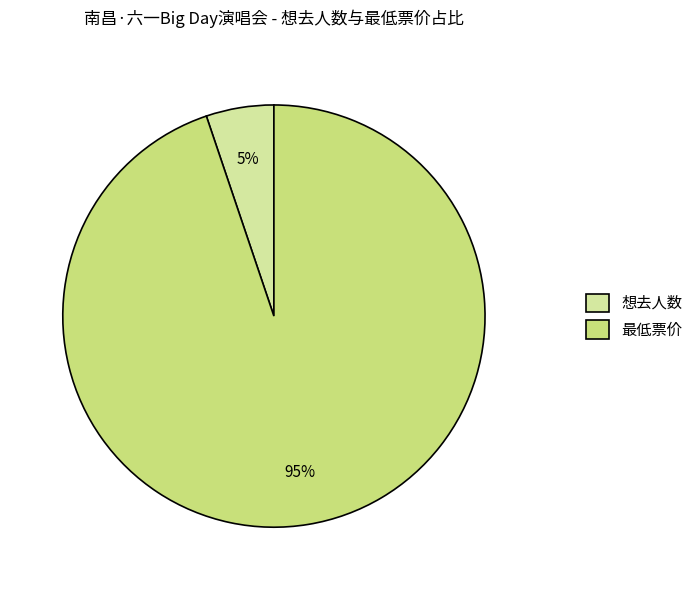

What is the largest slice in the pie chart?

最低票价